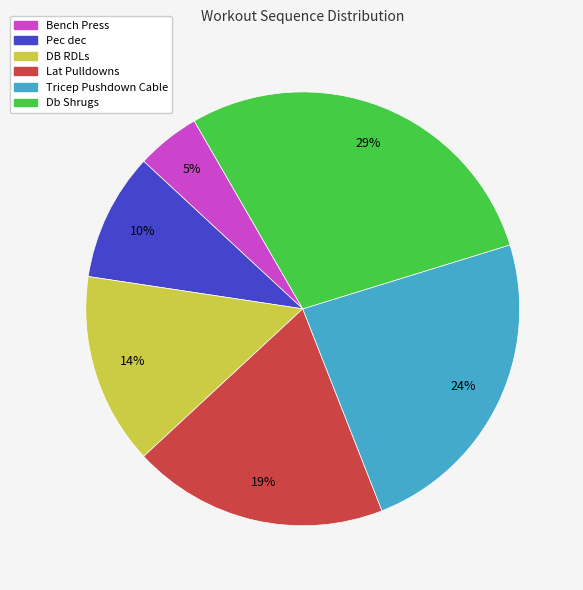

What percentage is the Db Shrugs slice, to the nearest percent?

29%